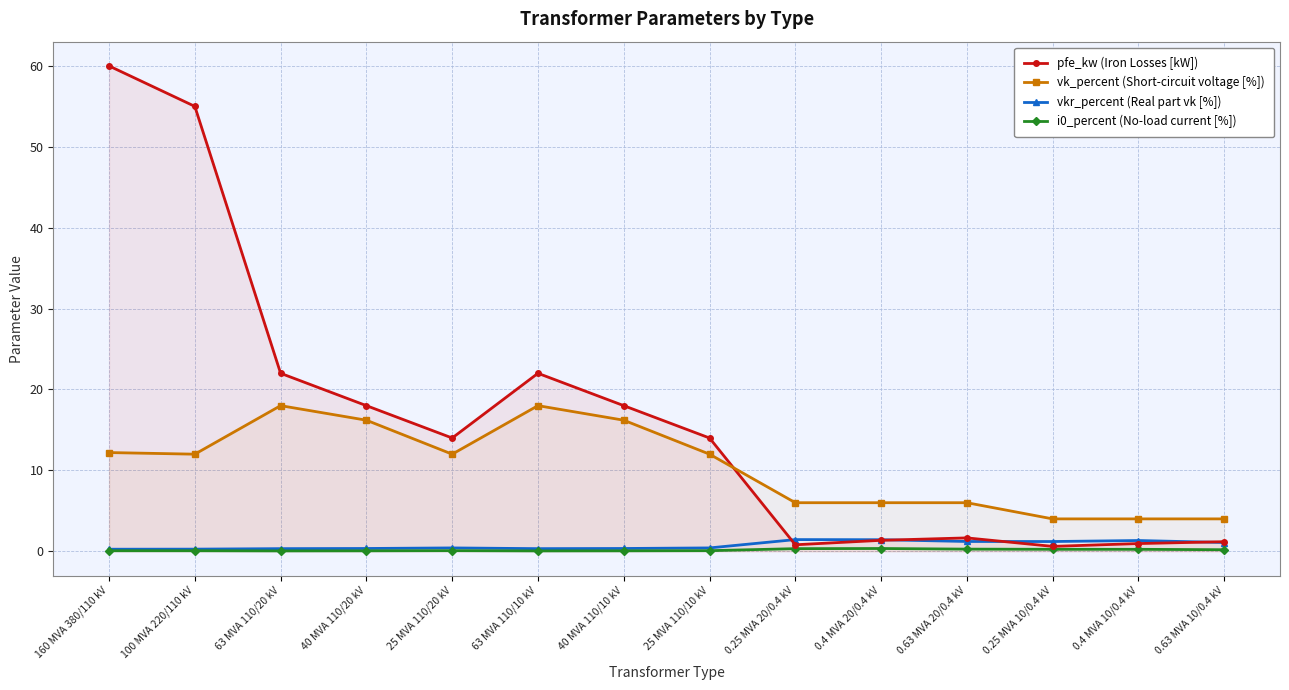

Read the vk_percent (Short-circuit voltage [%]) value at 100 MVA 220/110 kV.

12.0